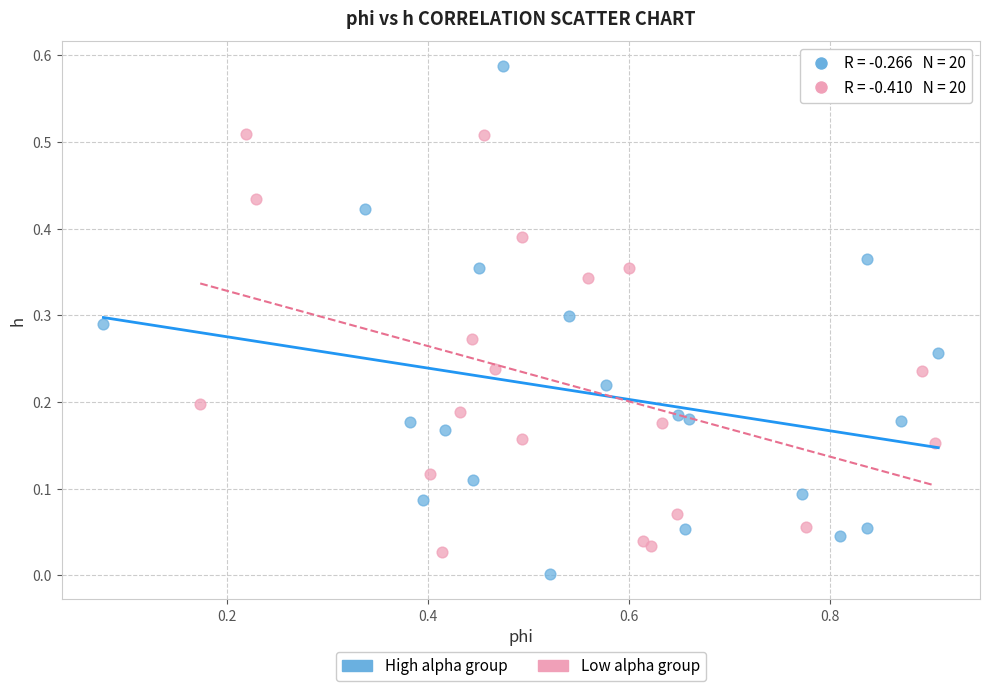

Which series contains the lowest Y value?

High alpha group